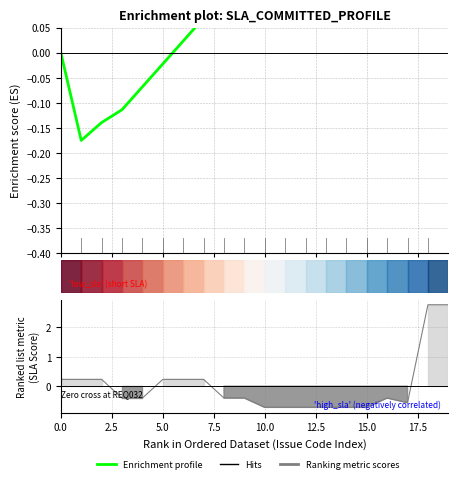

Does the chart display data point markers on the line(s)?

No